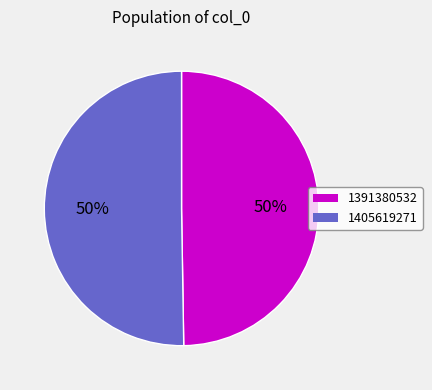

What percentage is the 1405619271 slice, to the nearest percent?

50%